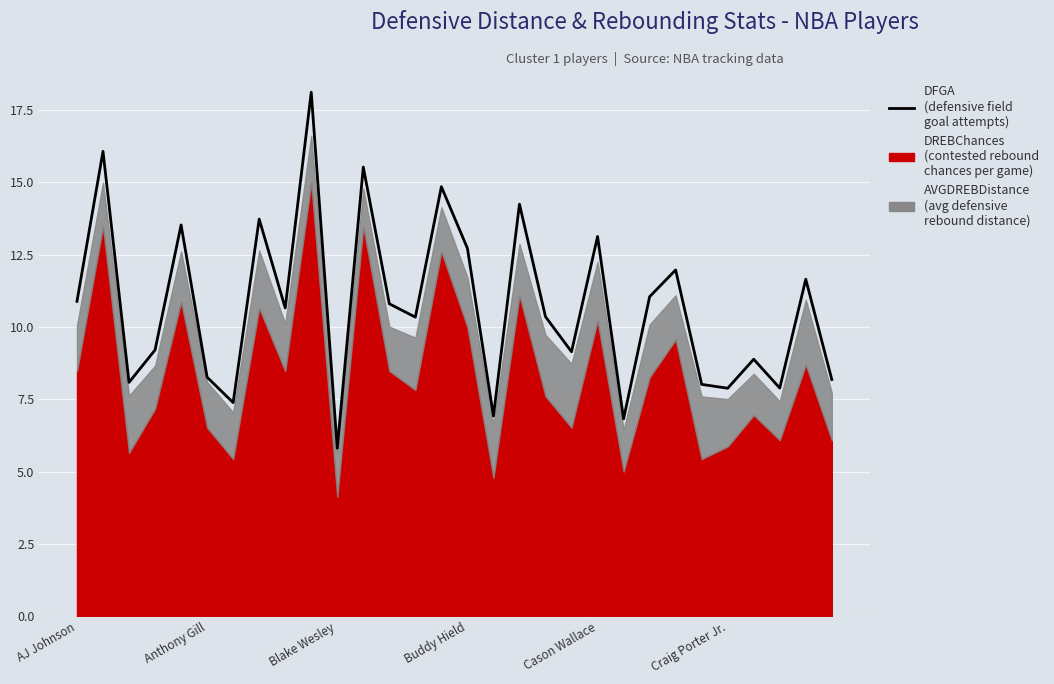

True or false: the data shows 18.1 at 9.

True